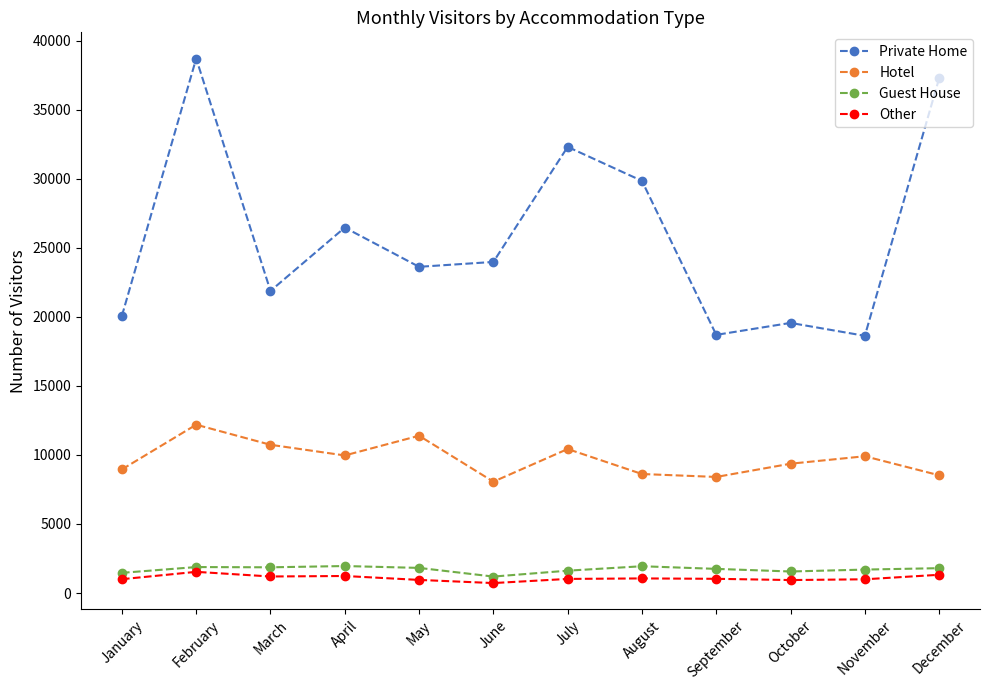

Rank the series by their maximum value, from lowest to highest.

Other, Guest House, Hotel, Private Home